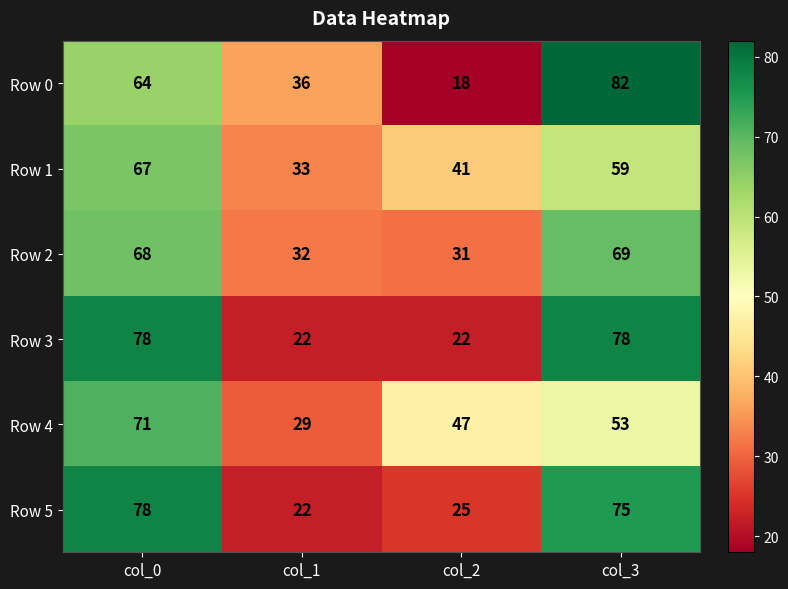

The value of Row 5 at col_1 is 22. True or false?

True